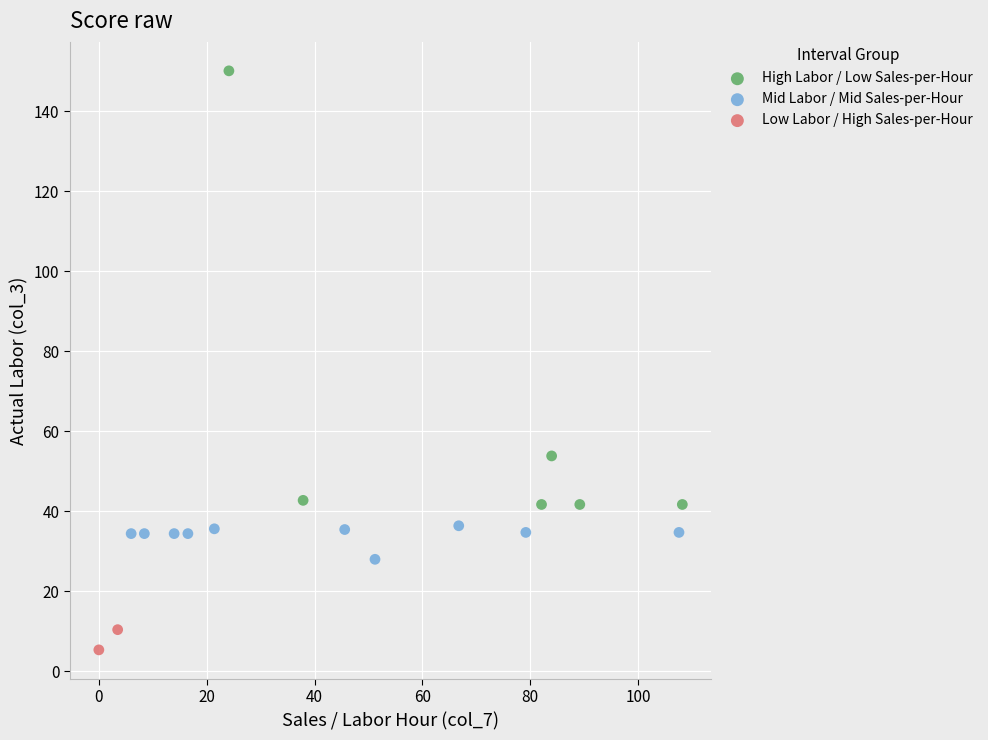

Which series contains the lowest Y value?

Low Labor / High Sales-per-Hour